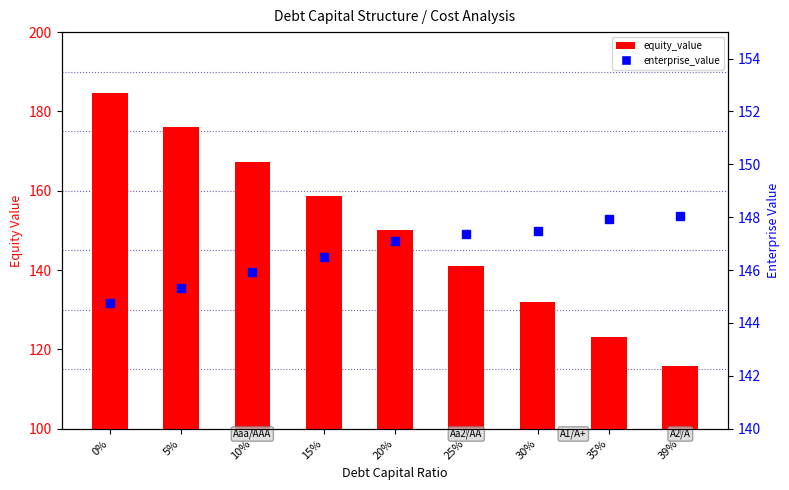

How many data points does each series have?

9